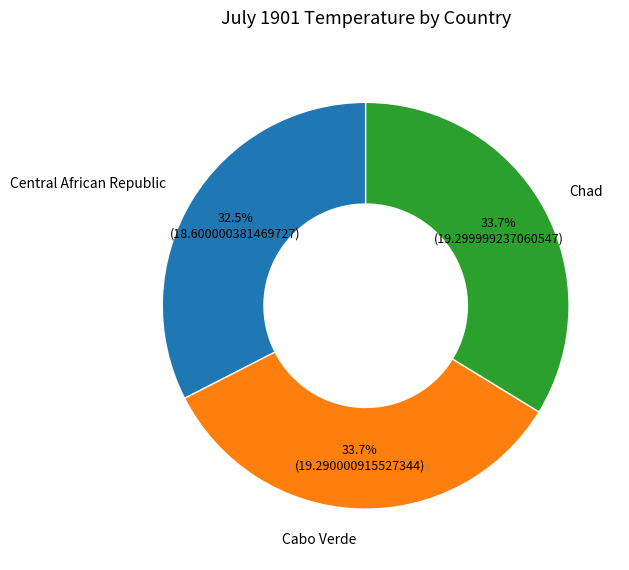

Between Central African Republic and Chad, which is larger?

Chad